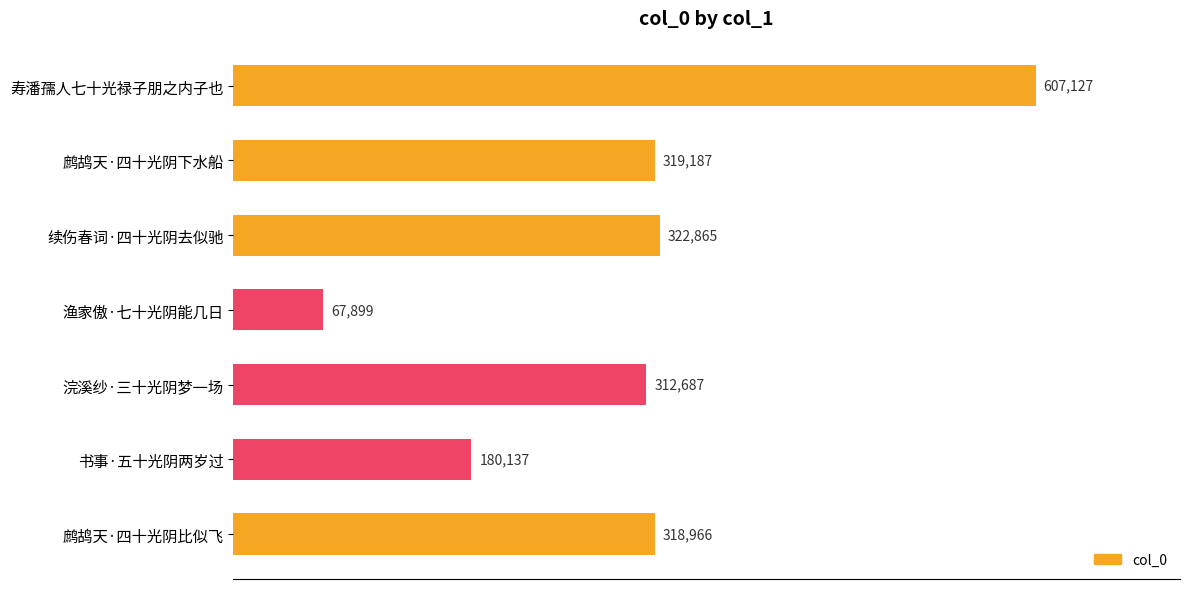

What is the change in value from 鹧鸪天·四十光阴下水船 to 鹧鸪天·四十光阴比似飞?

-221